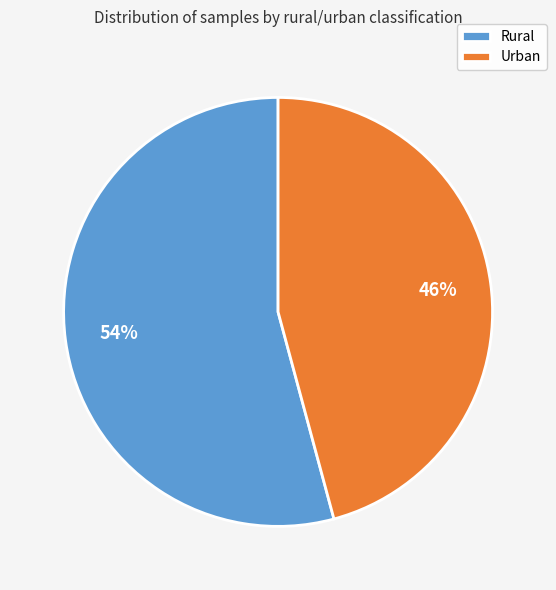

Is it true that Urban is 57% of the pie?

False